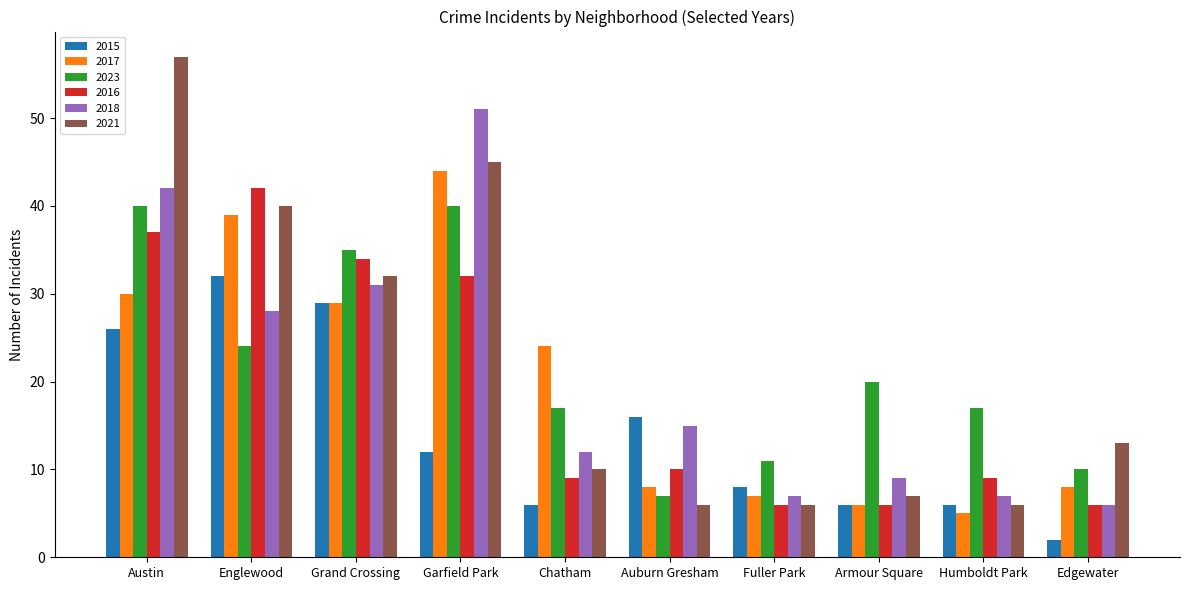

At which category does the chart reach its peak across all series?

Austin